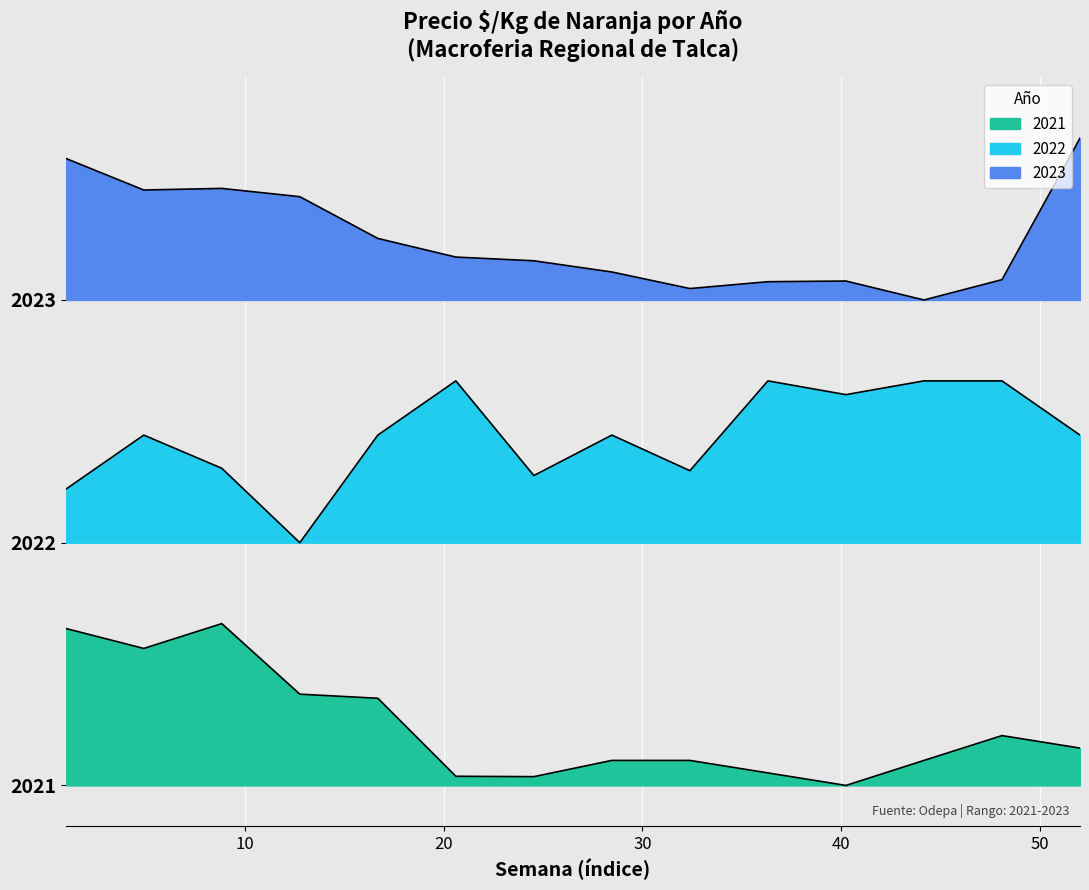

What is the difference between the maximum and minimum values in the 2021 series?

400.0